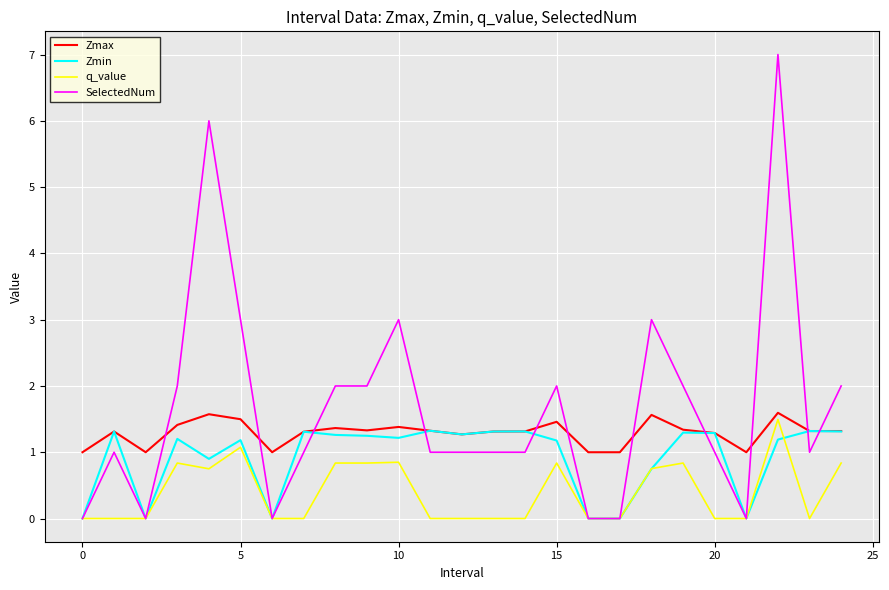

Rank the series by their average value, from highest to lowest.

SelectedNum, Zmax, Zmin, q_value